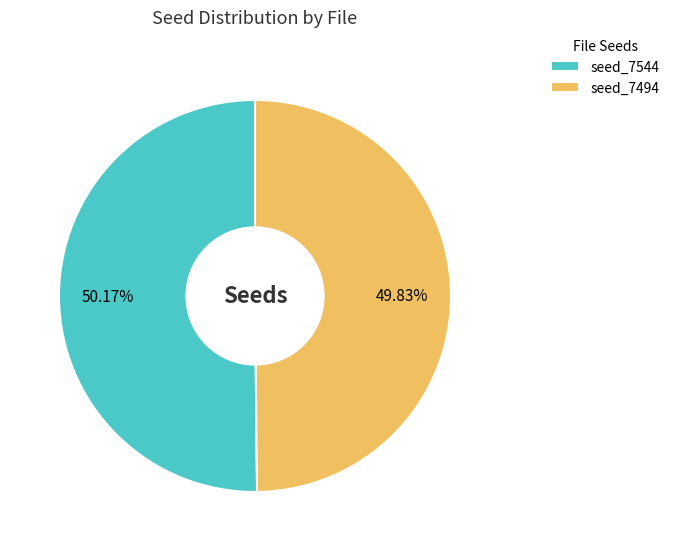

Does any single category account for the majority?

Yes